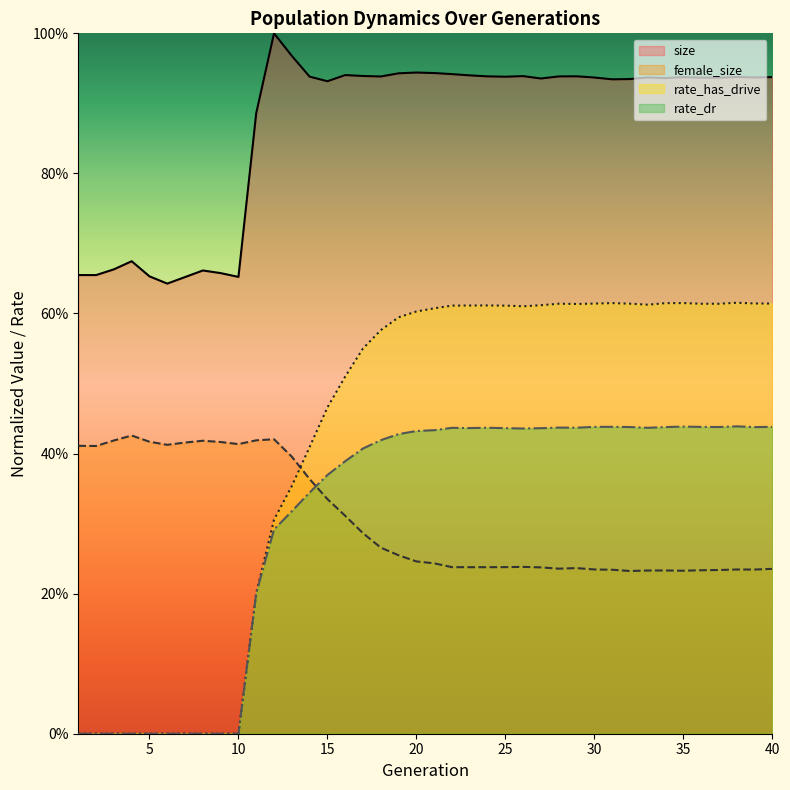

True or false: size and rate_has_drive intersect in this chart.

False